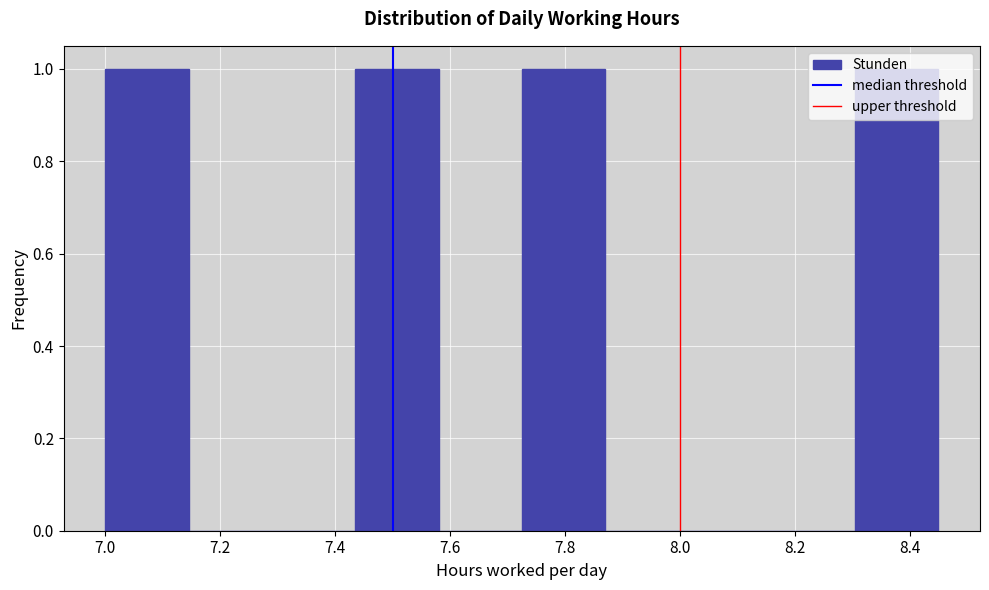

How tall is the bar that spans 7.435 to 7.580 on the x-axis? Neither the bar edges nor the heights are printed on the chart, so give them approximately, as read against the axes.

1